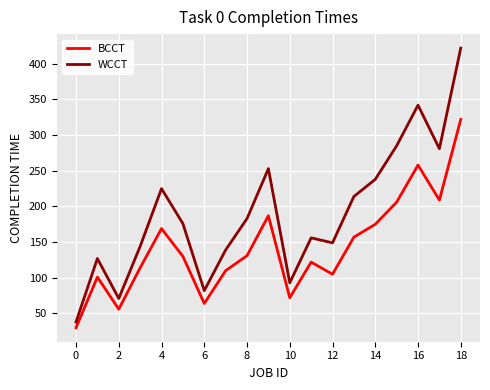

Rank the series by their average value, from highest to lowest.

WCCT, BCCT